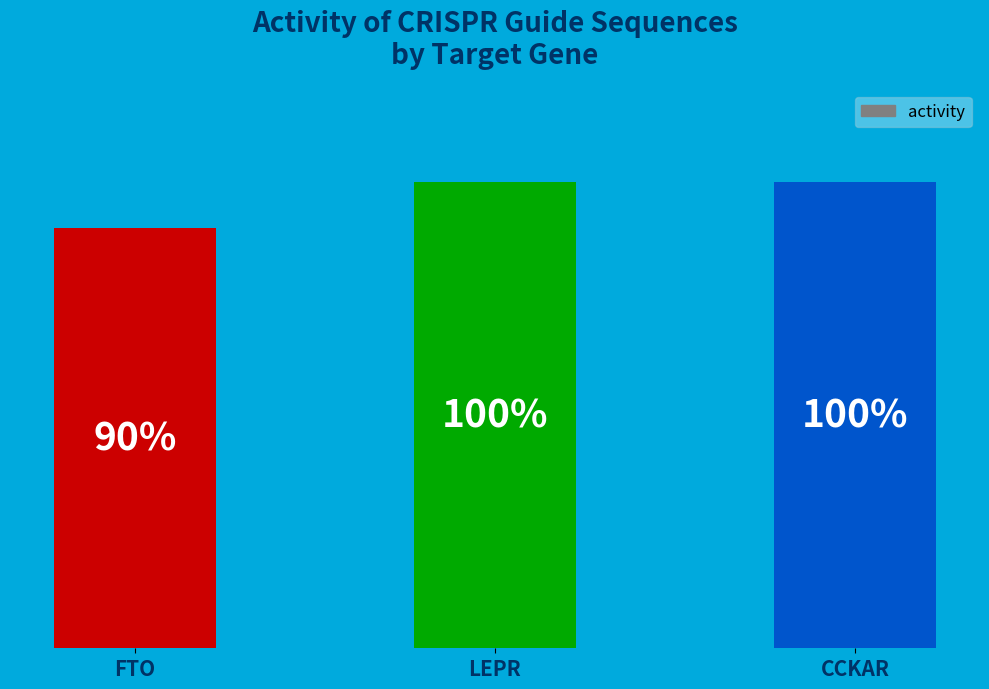

Which has a higher value, FTO or CCKAR?

CCKAR